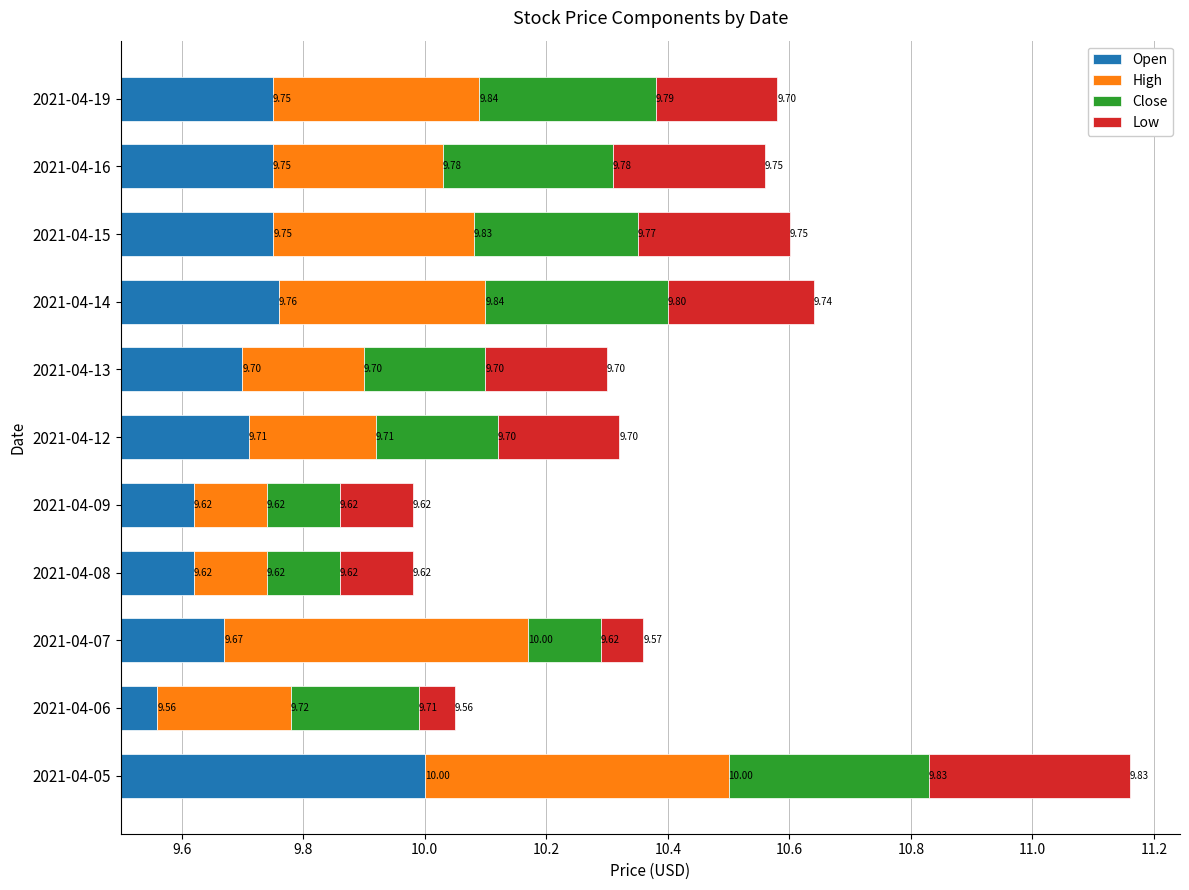

Which series has the widest spread of values?

Open